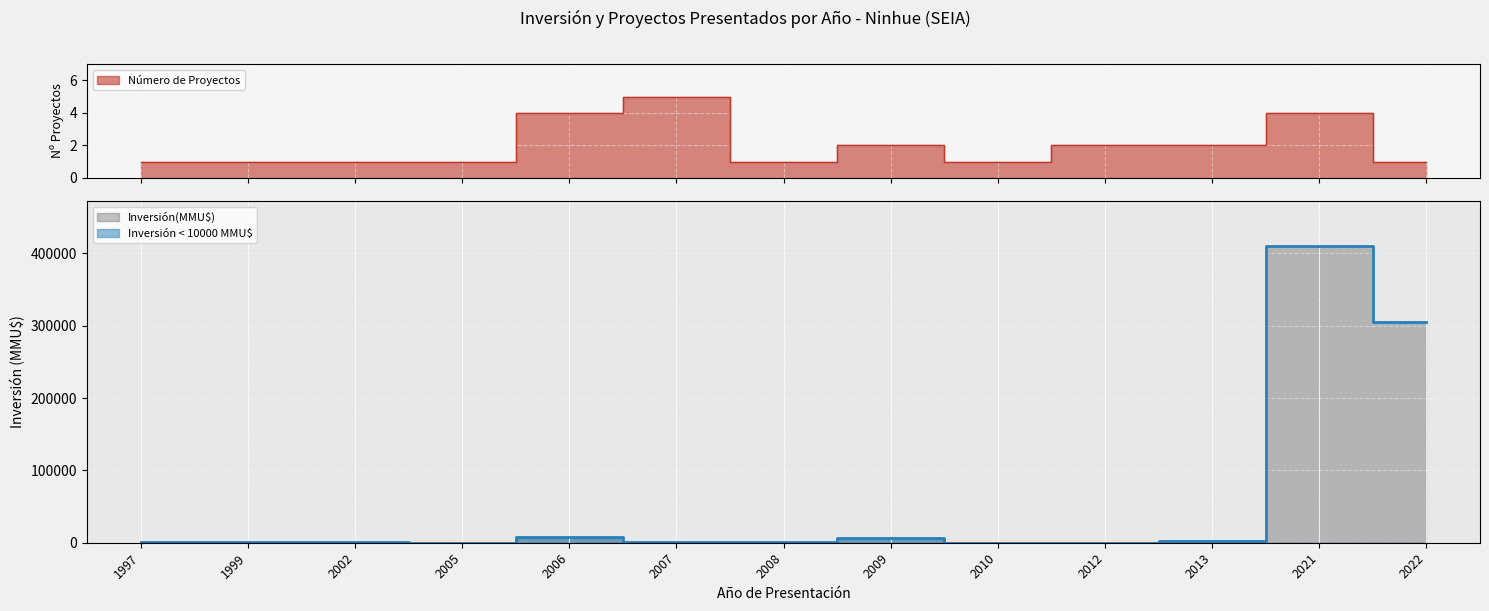

What is the total value across all series at 2021?

410324